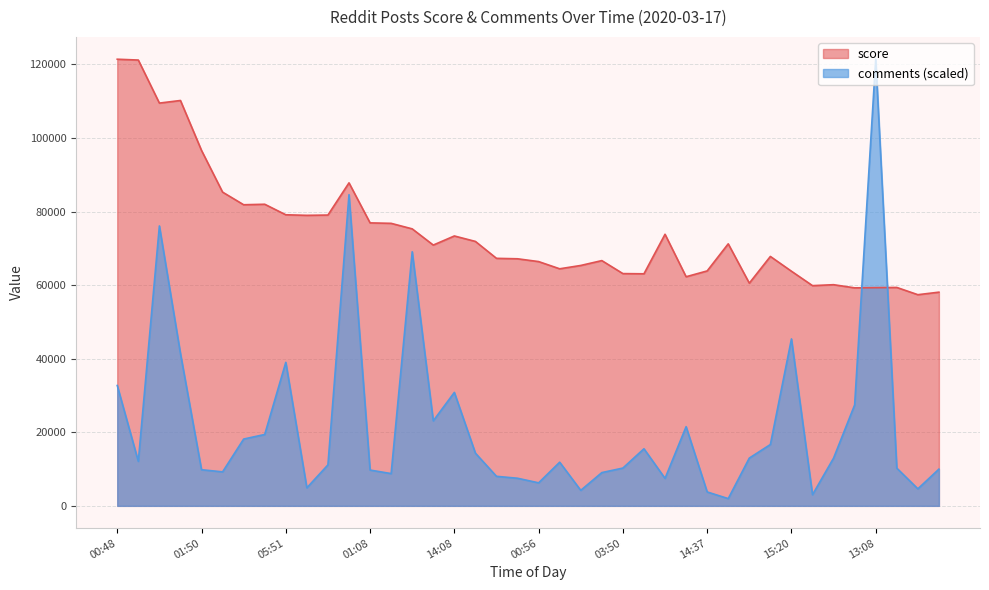

What is the difference between the second highest and minimum values in the comments series?

82614.6